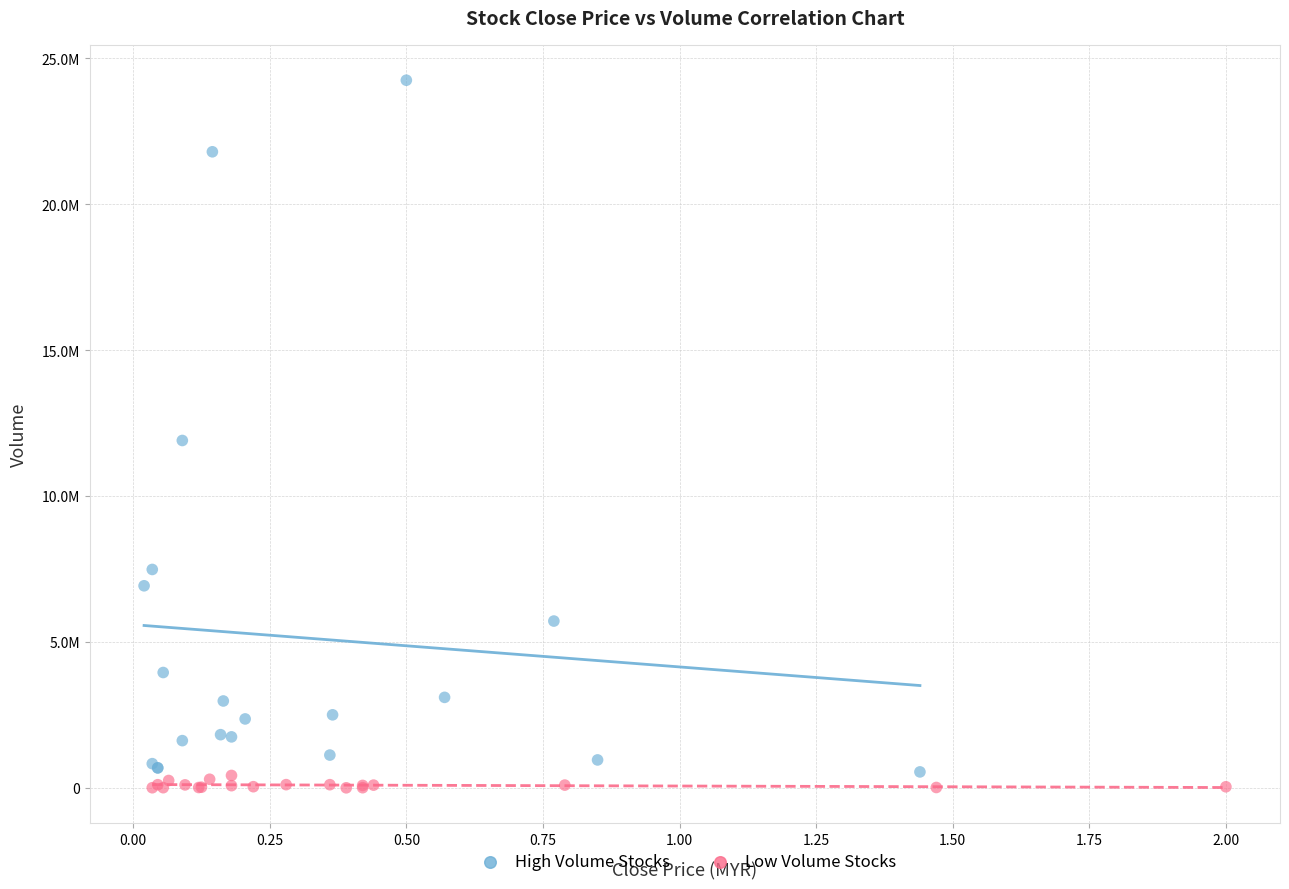

What are all the series names shown in the legend?

High Volume Stocks, Low Volume Stocks